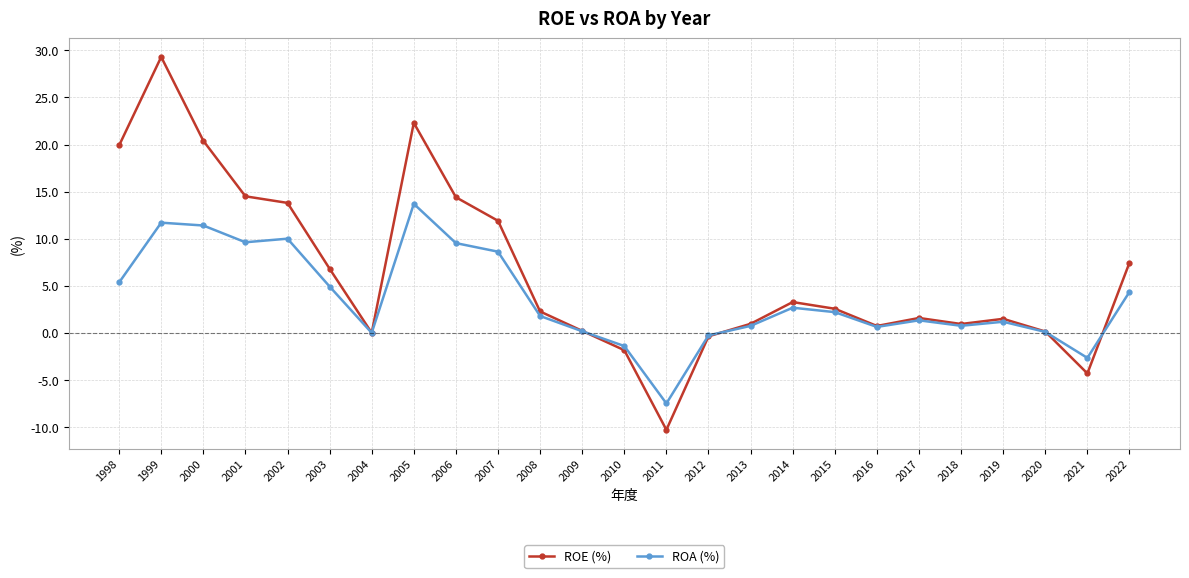

What is the value of the ROA (%) point at the 5th from the left?

10.0